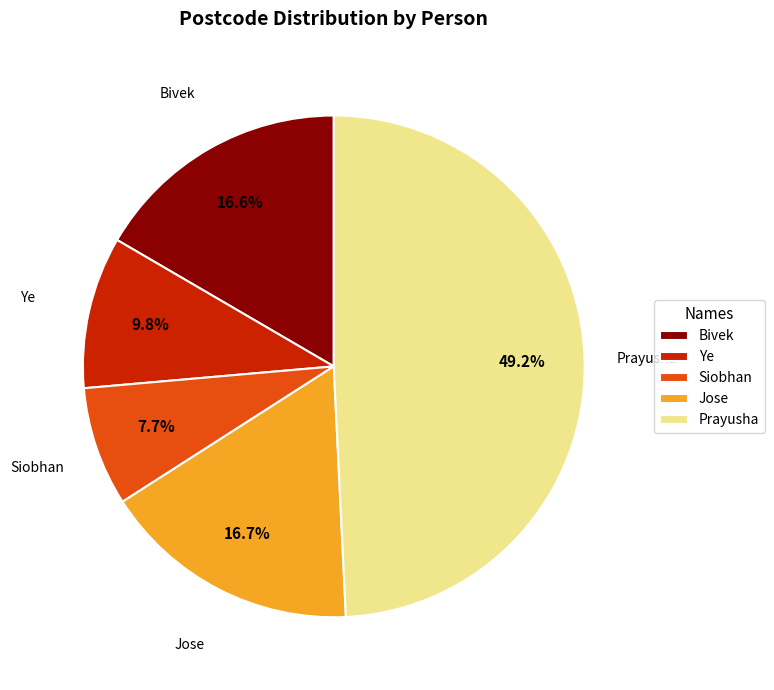

To the nearest percent, what is the difference between the Ye and Jose slice percentages?

7%